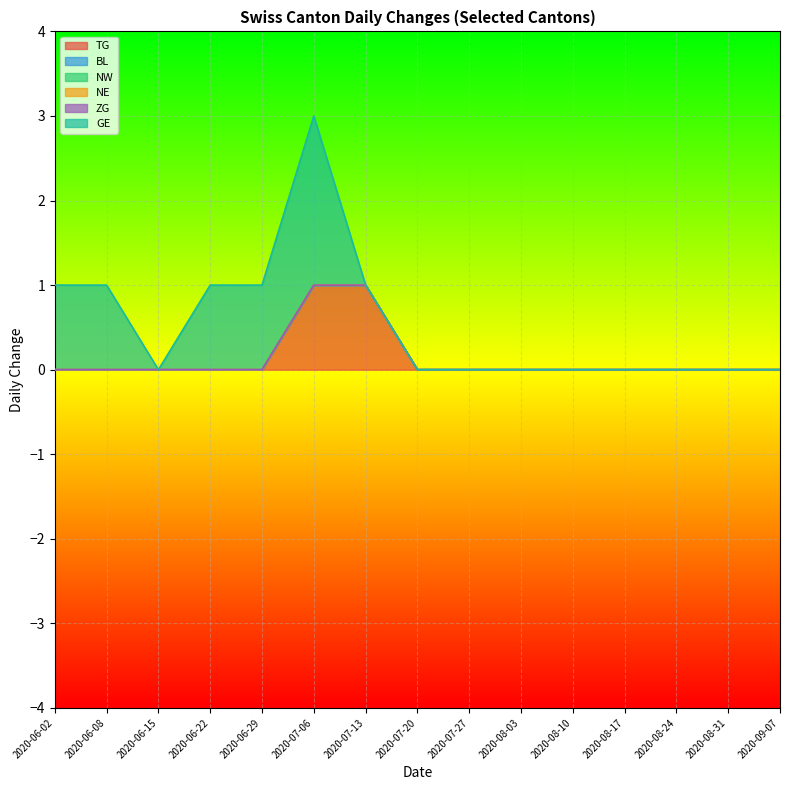

What is the label of the 13th point from the right?

2020-06-15